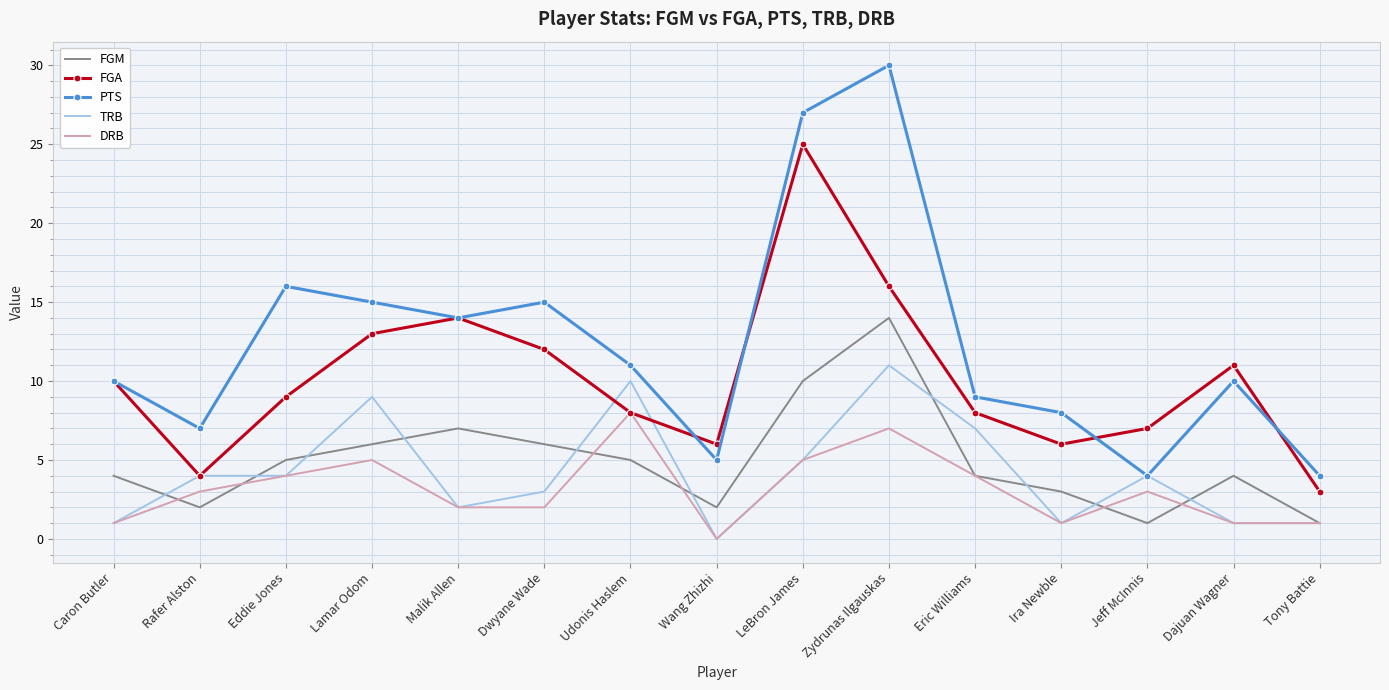

In FGM, how many points are lower than both neighbors (excluding endpoints)?

3